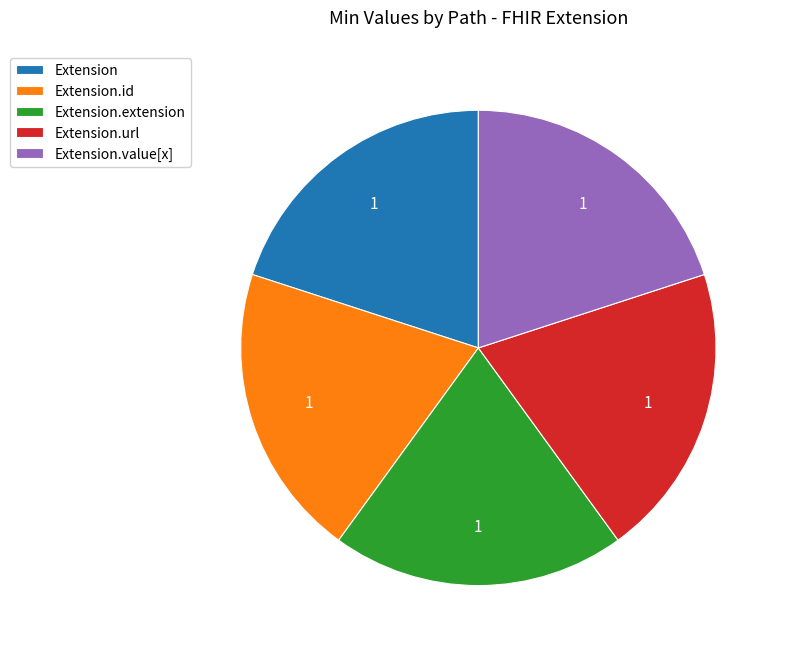

What is the ratio of the value at Extension.id to the value at Extension.extension?

1.0